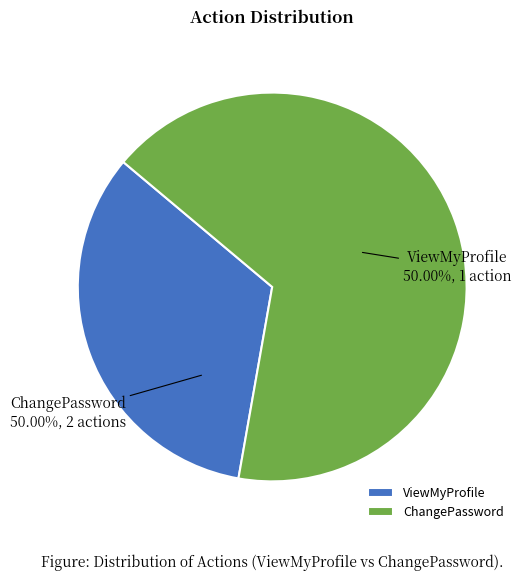

Rank the categories by value from highest to lowest.

ChangePassword, ViewMyProfile